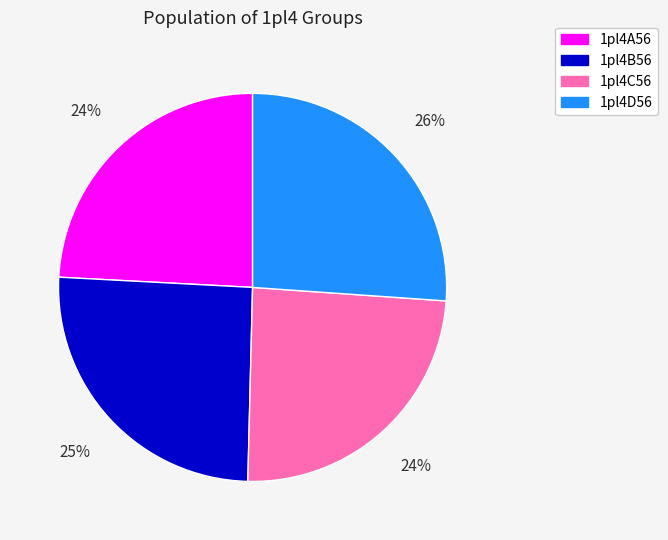

Which has a higher value, 1pl4A56 or 1pl4D56?

1pl4D56